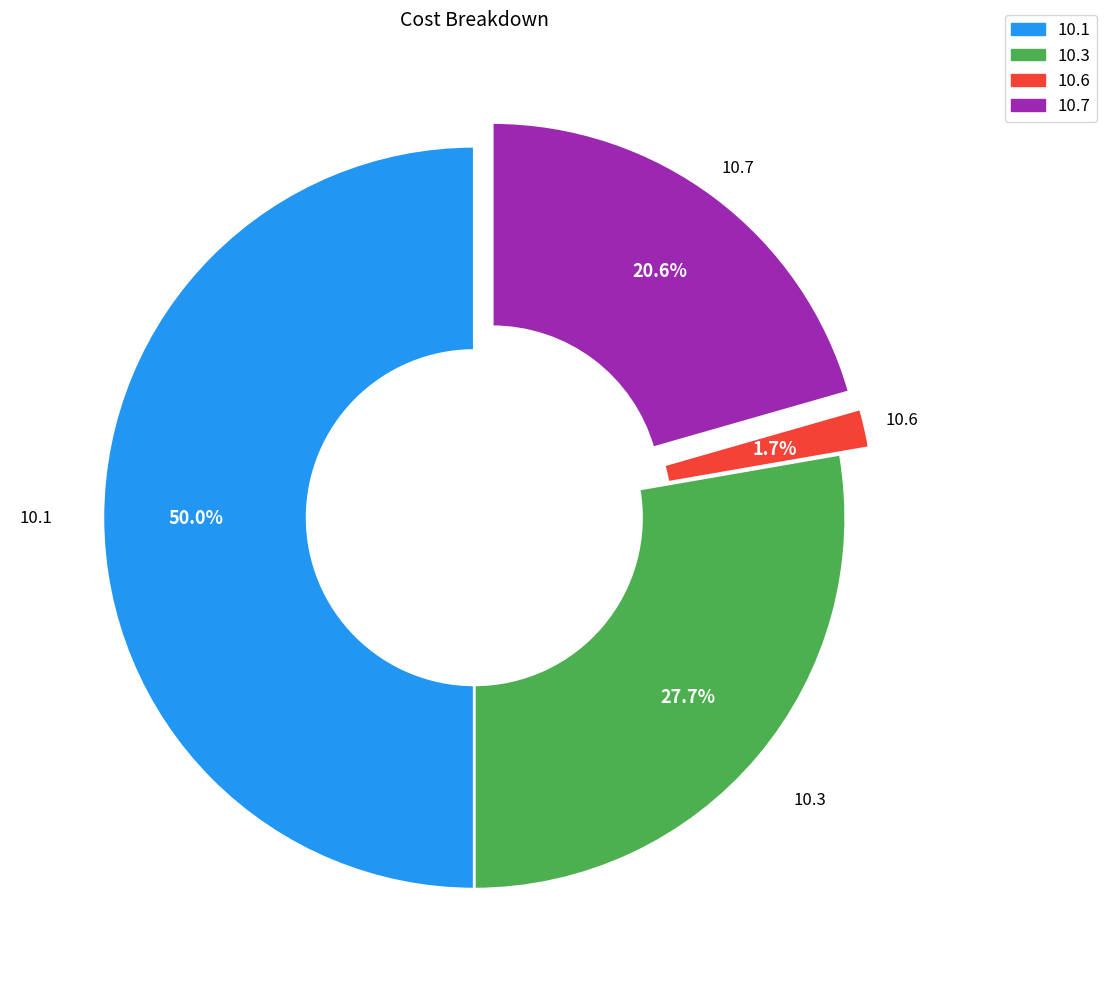

What is the largest slice in the pie chart?

10.1